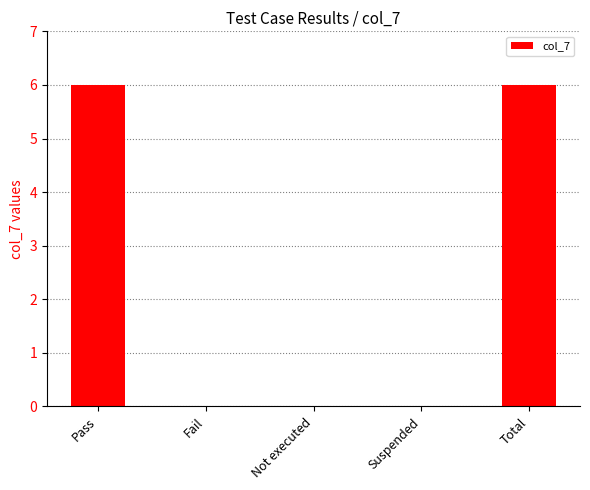

What is the sum of all values?

12